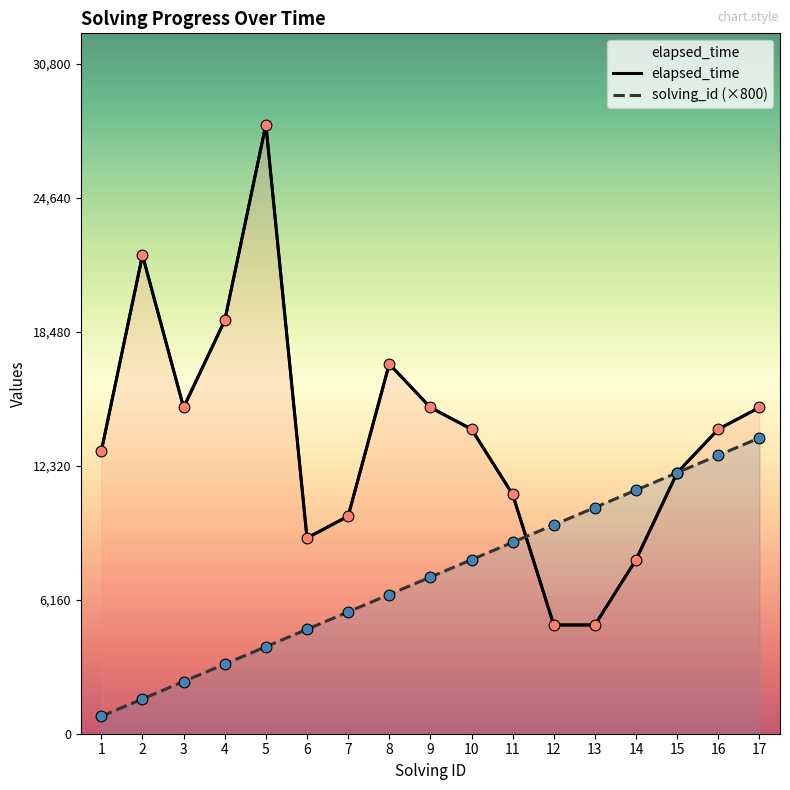

Is the value of elapsed_time at 5 greater than the value of solving_id at 13?

Yes